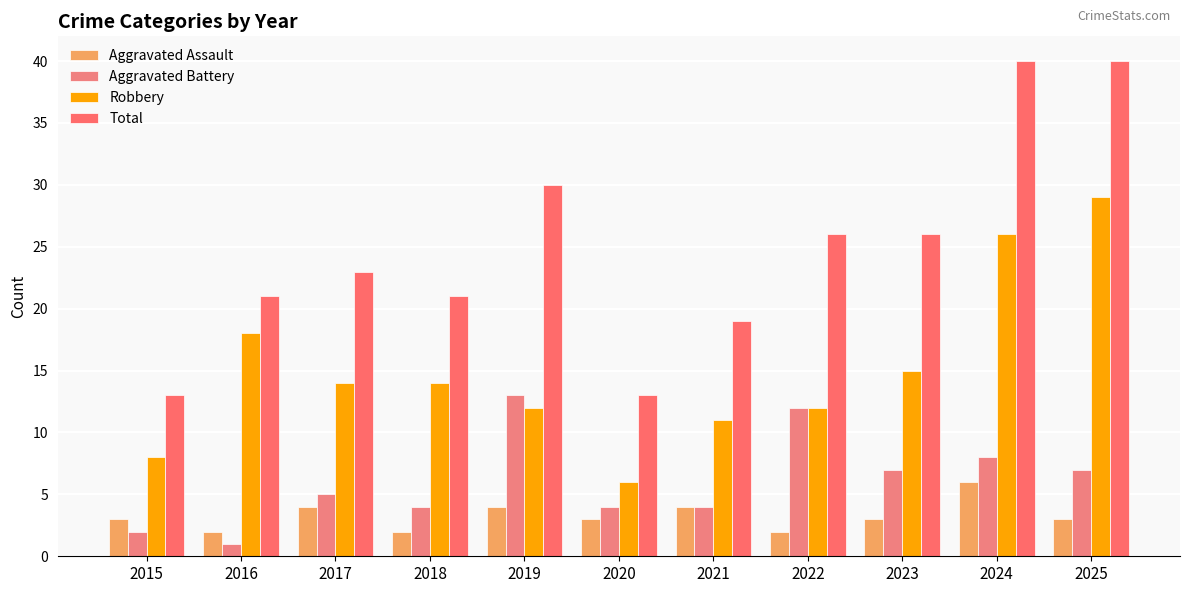

Is it true that Aggravated Assault equals 3 at 2025?

True